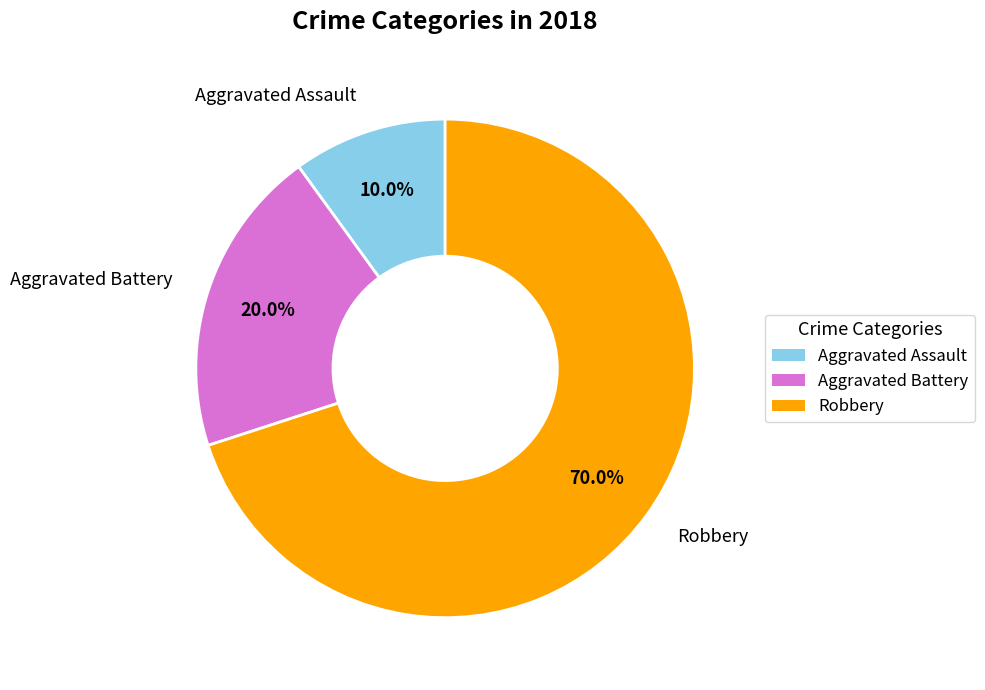

How many segments does this pie chart have?

3